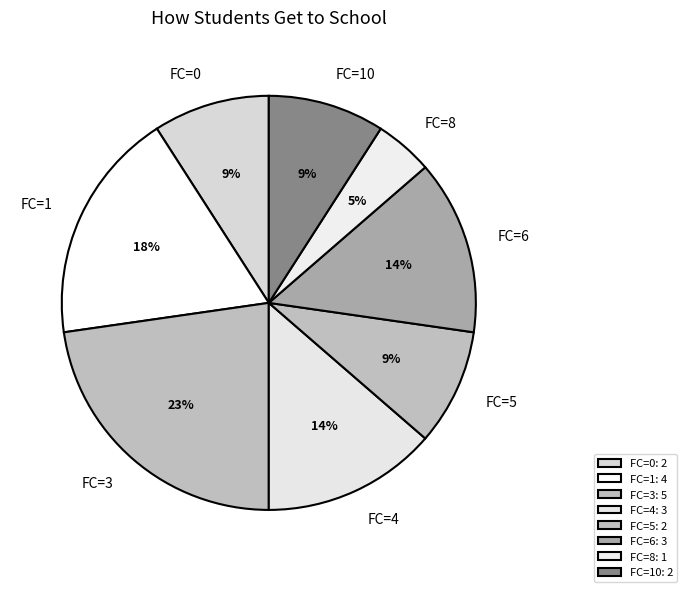

Between FC=0 and FC=8, which is larger?

FC=0